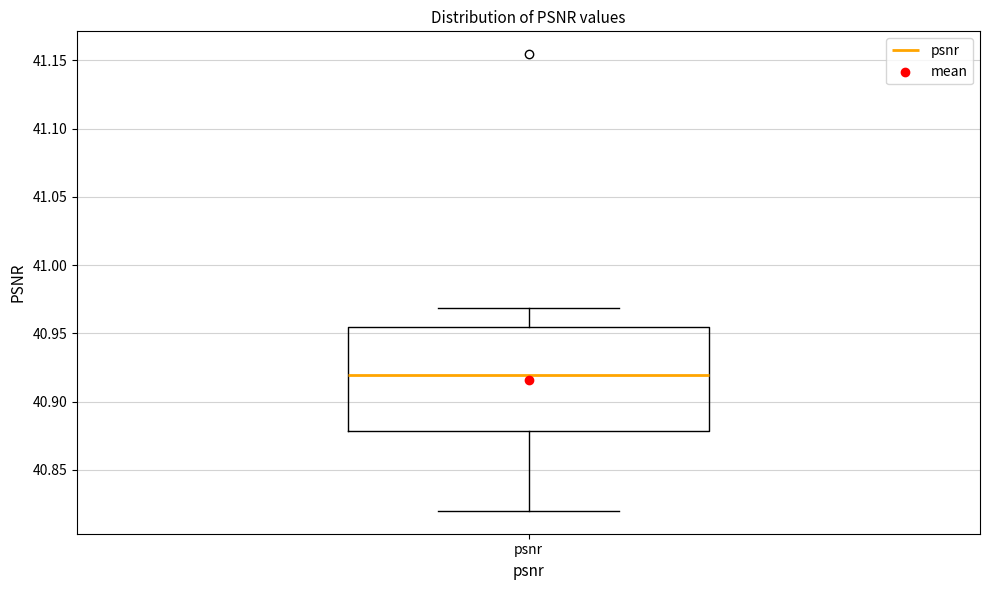

Transcribe this box plot: give where the median line is, the range the box spans, and where the two whiskers end, as read against the y-axis. The values are not printed on the chart, so give them approximately, as read against the axis.

median 40.920, box 40.880 to 40.955, whiskers 40.820 to 40.970